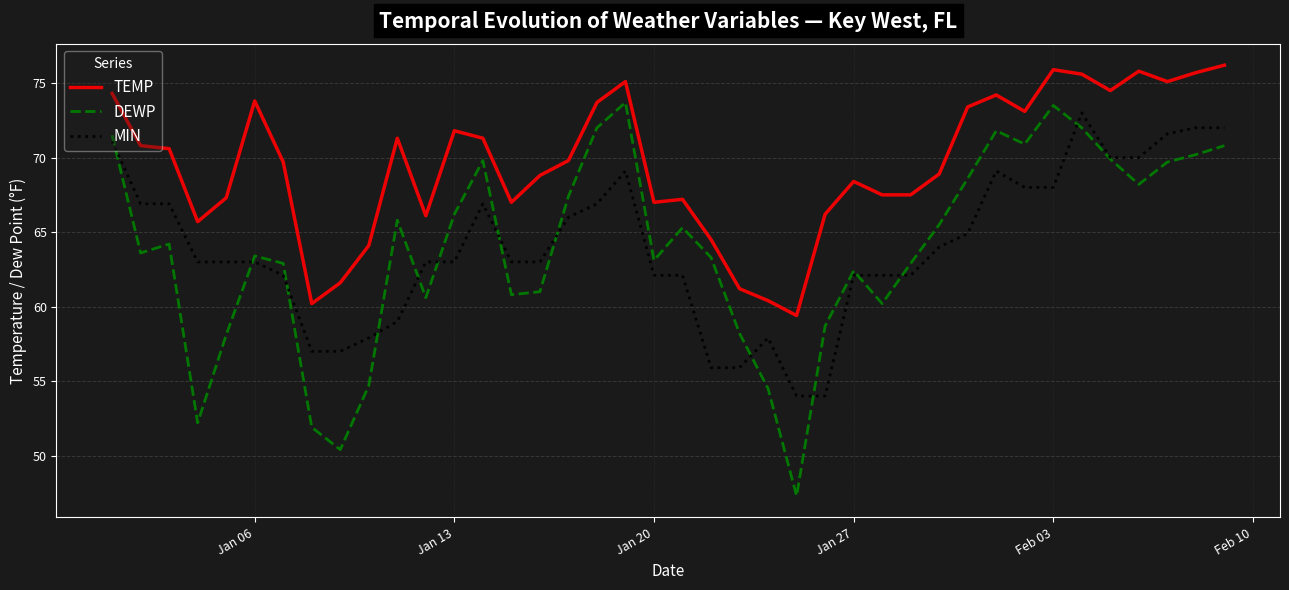

What is the average value of the TEMP series?

69.5